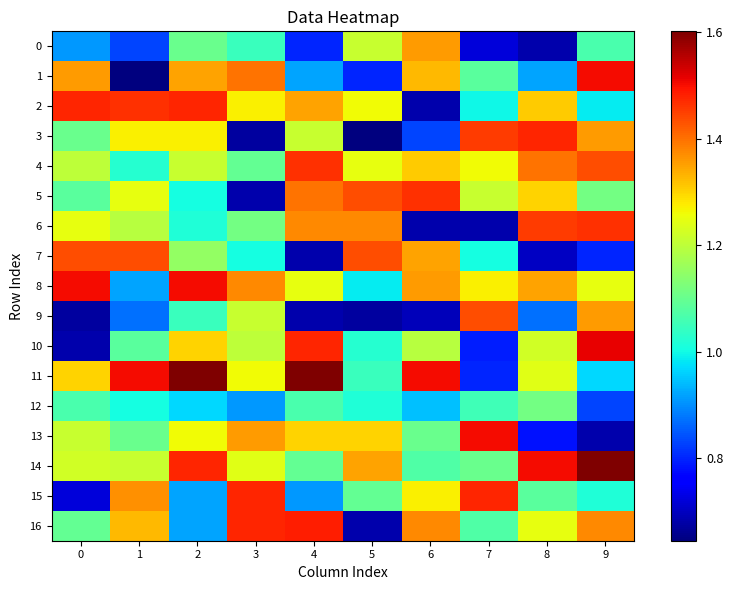

At how many categories does at least one series exceed 1?

10